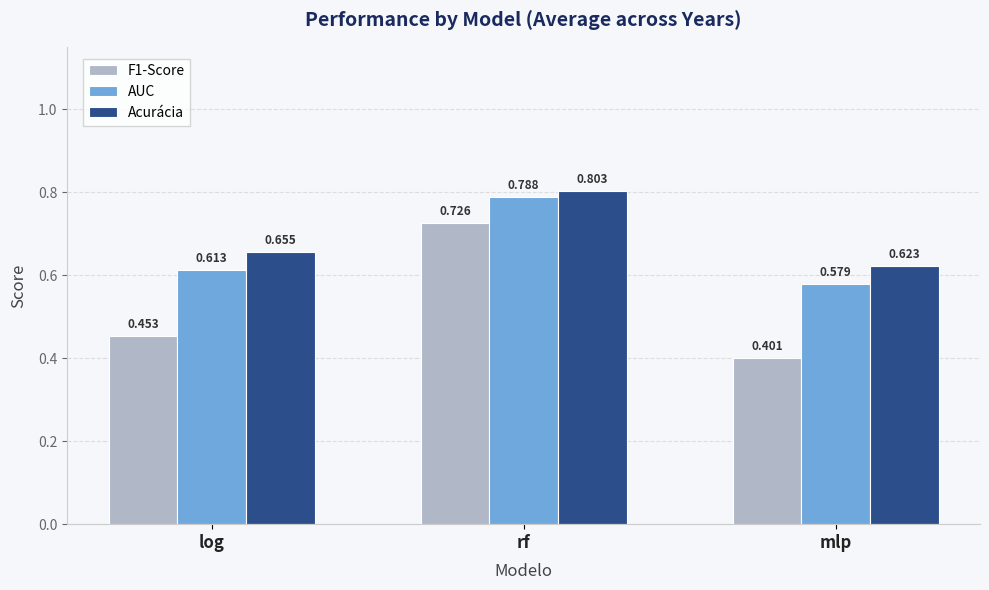

What is the difference between the maximum and second lowest values in the AUC series?

0.2